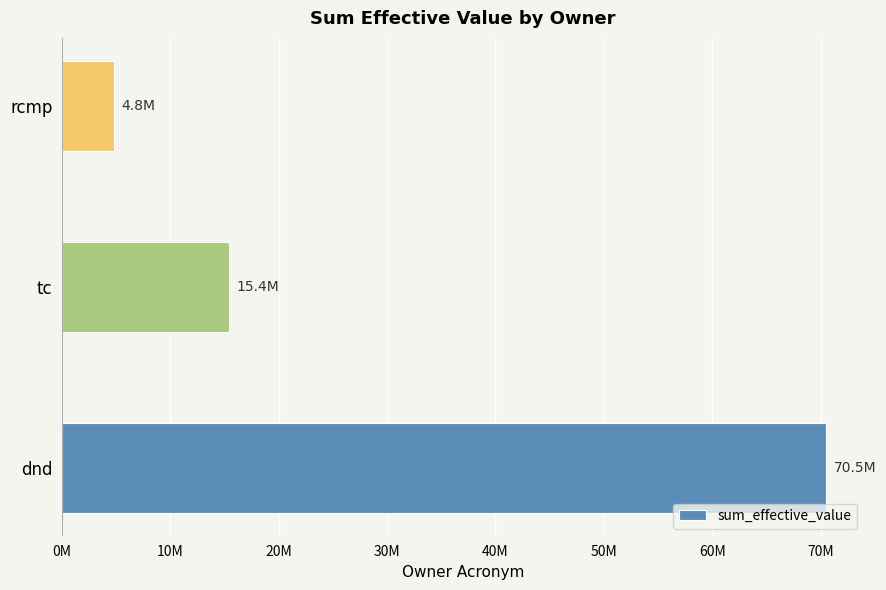

Does the chart contain any negative values?

No